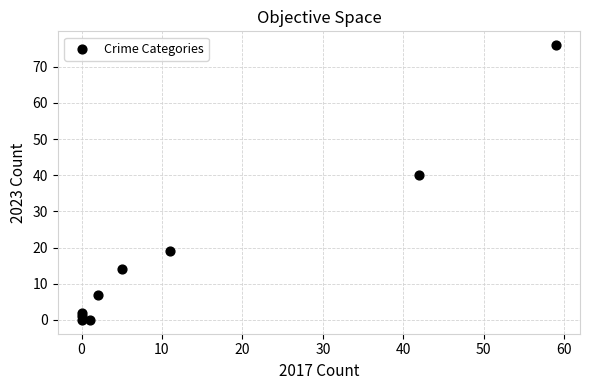

What Y value in the scatter plot is closest to 38?

40